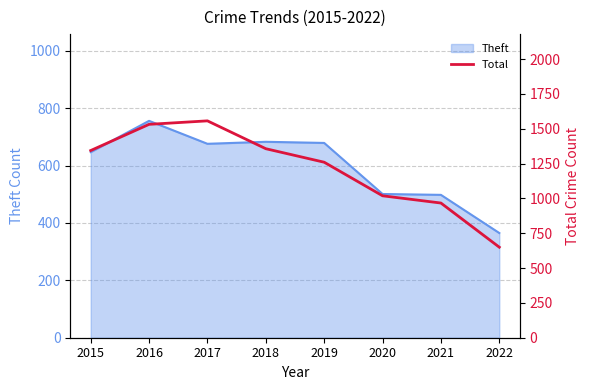

At which label does Theft reach its minimum?

2022